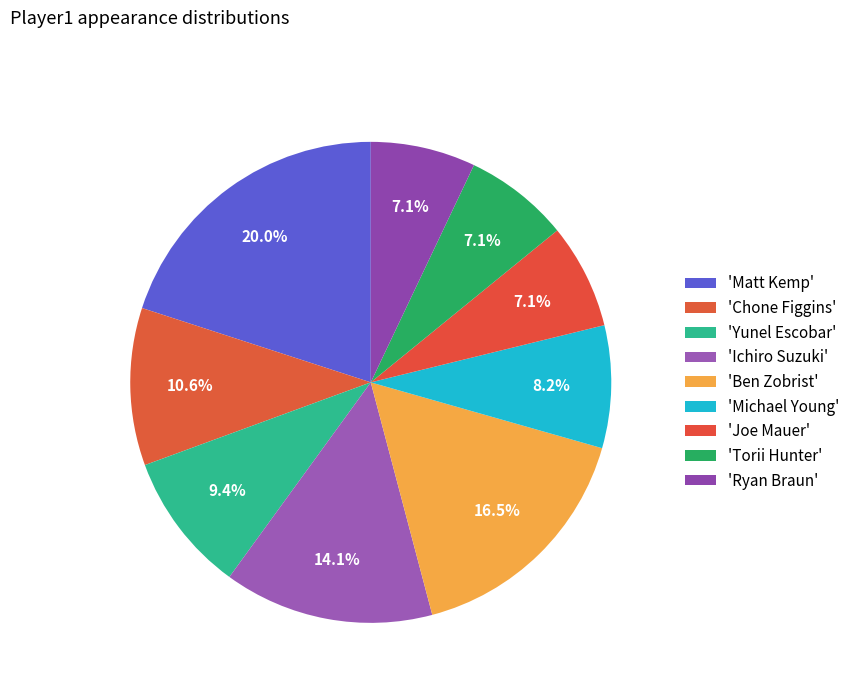

Which slice is the smallest?

Joe Mauer